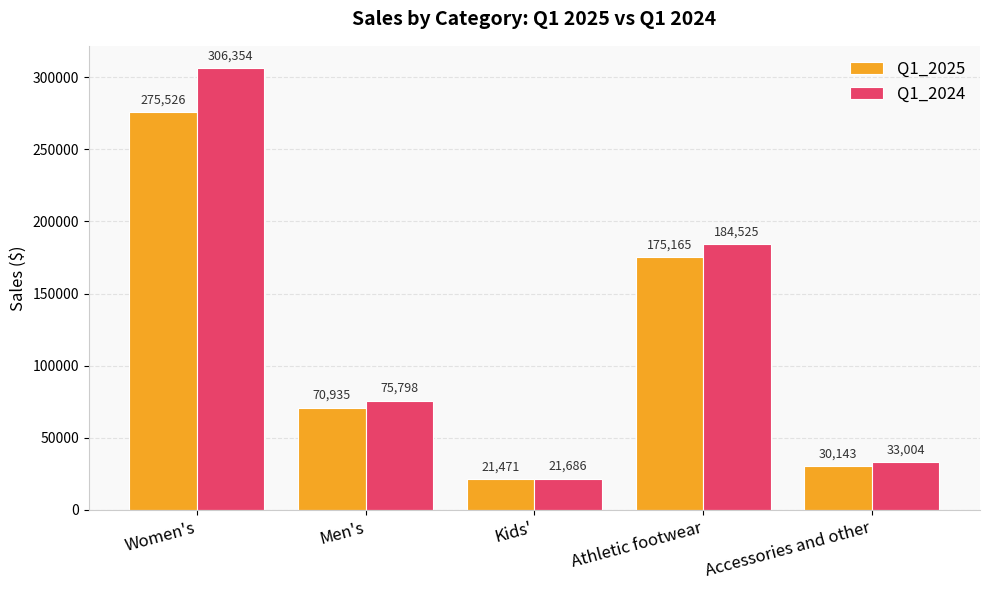

What are all the series names shown in the legend?

Q1_2025, Q1_2024